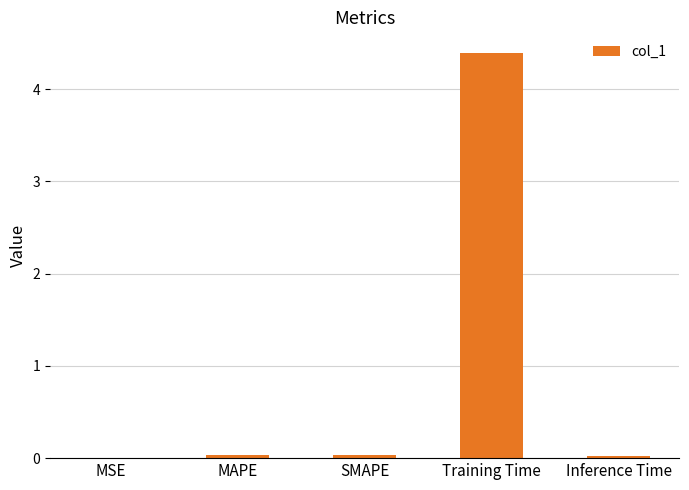

Which has a higher value, Training Time or SMAPE?

Training Time